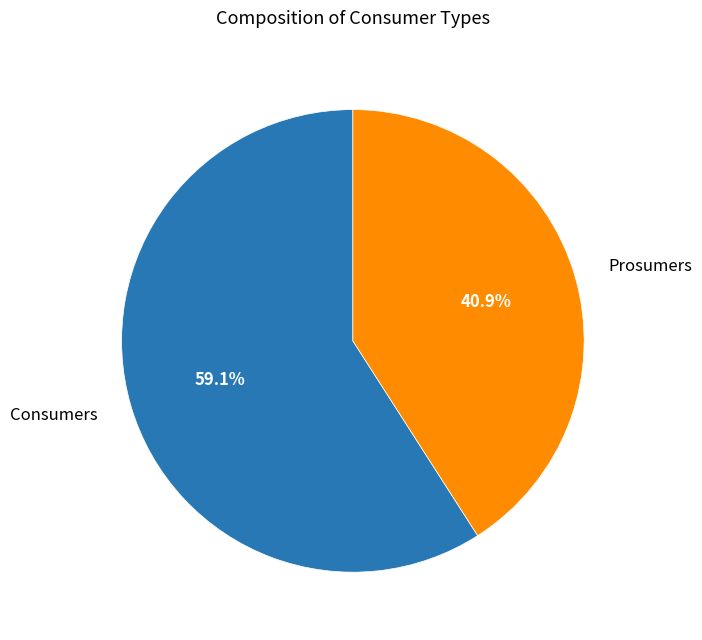

How many slices are in this pie chart?

2